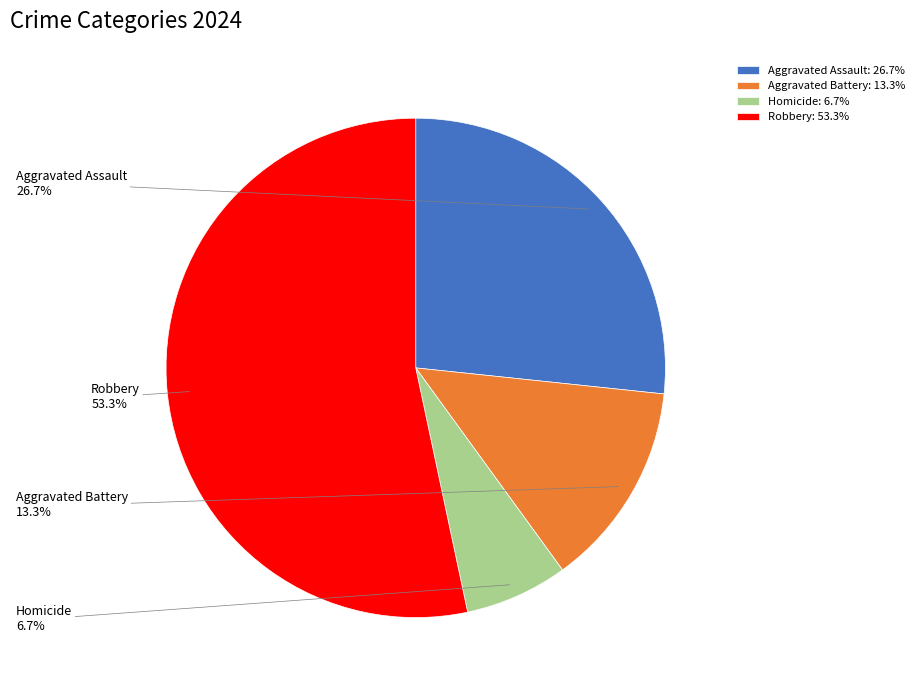

Does any single category account for the majority?

Yes